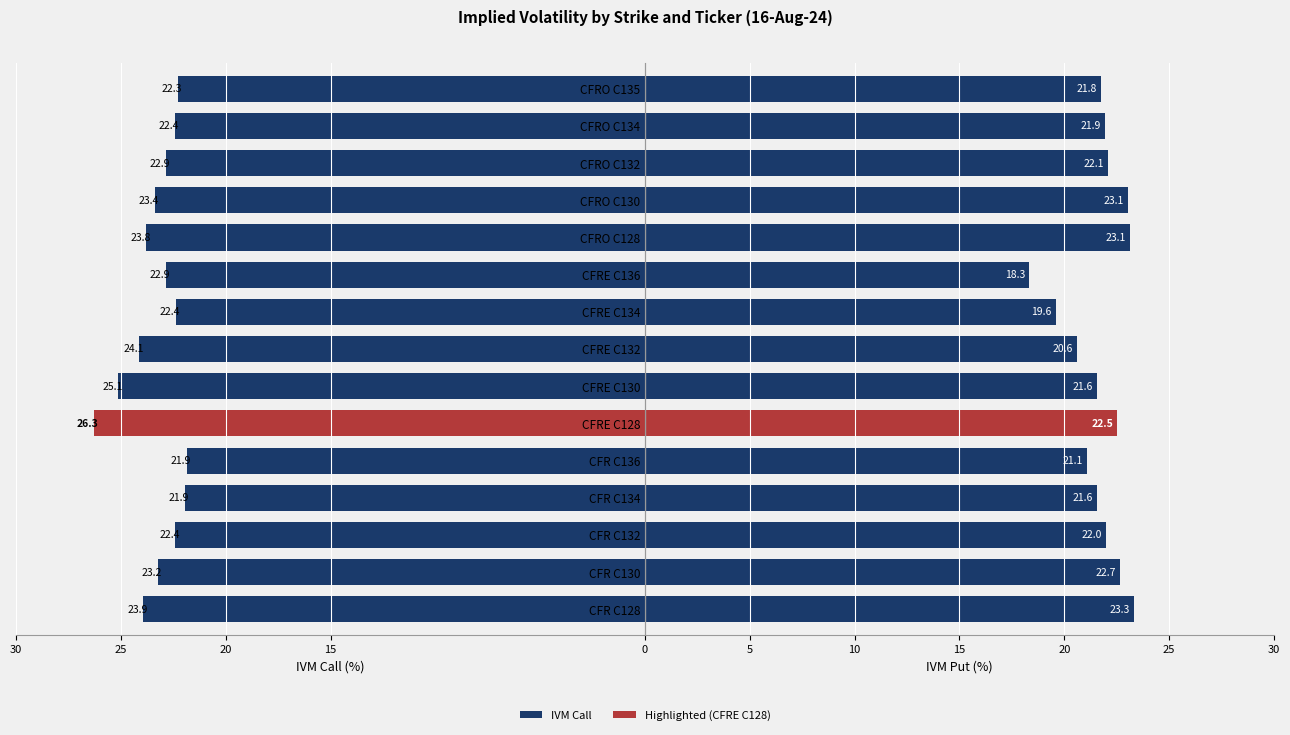

At which label is IVM Put closest to 20?

CFRE C134